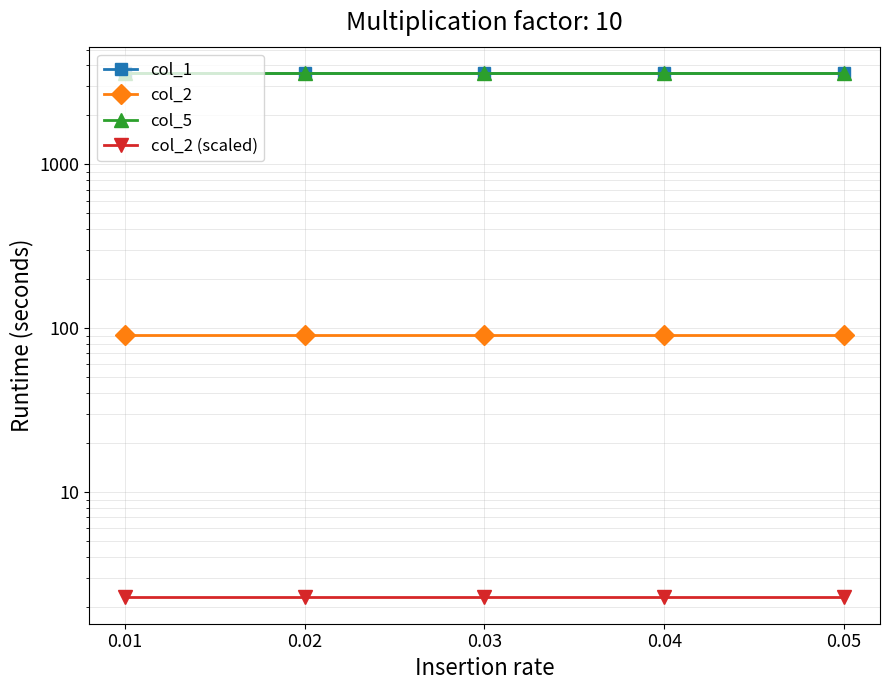

Is it true that col_2 (scaled) equals 2.3 at 0.04?

True